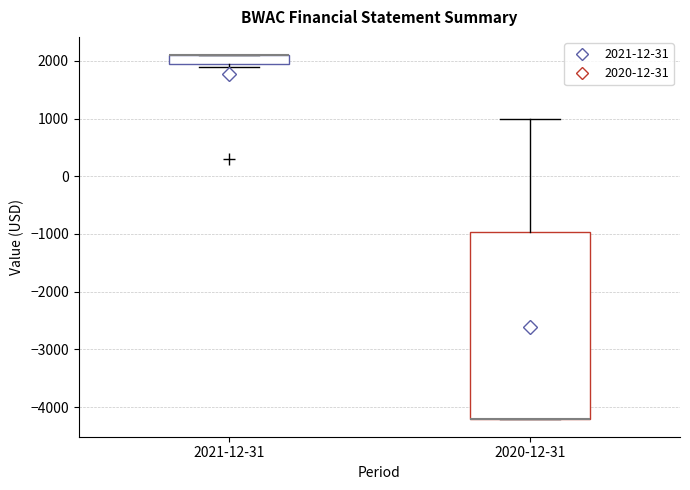

Reading left to right, transcribe this box plot: for each box, give where its median line is, the range the box spans, and where its two whiskers end, as read against the y-axis. The values are not printed on the chart, so give them approximately, as read against the axis.

2021-12-31: median 2100 (drawn on the box's upper edge), box 2000 to 2100, whiskers 1900 to 2100
2020-12-31: median -4200 (drawn on the box's lower edge), box -4200 to -1000, whiskers -4200 to 1000